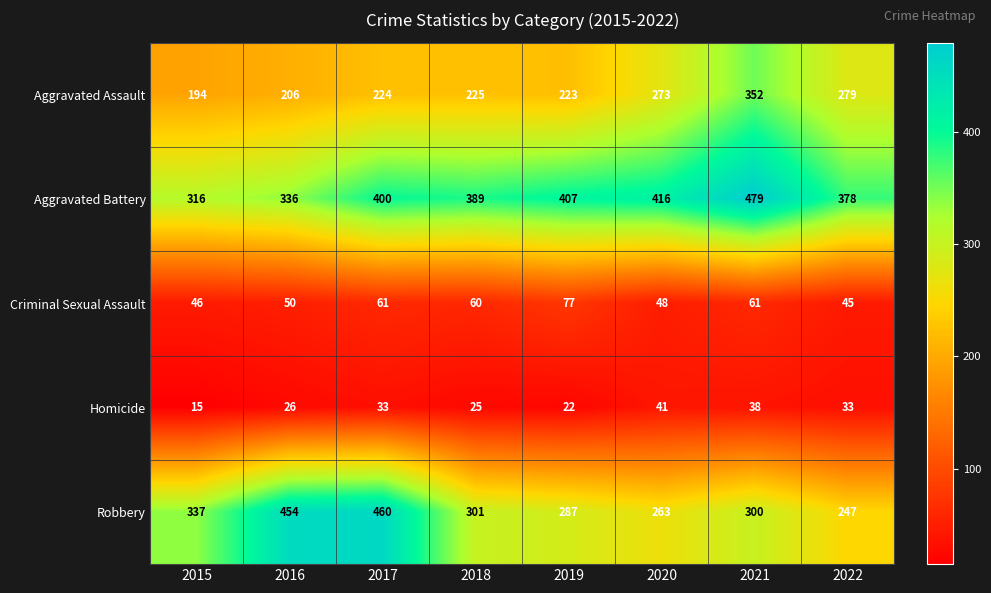

How many data points does each series have?

8